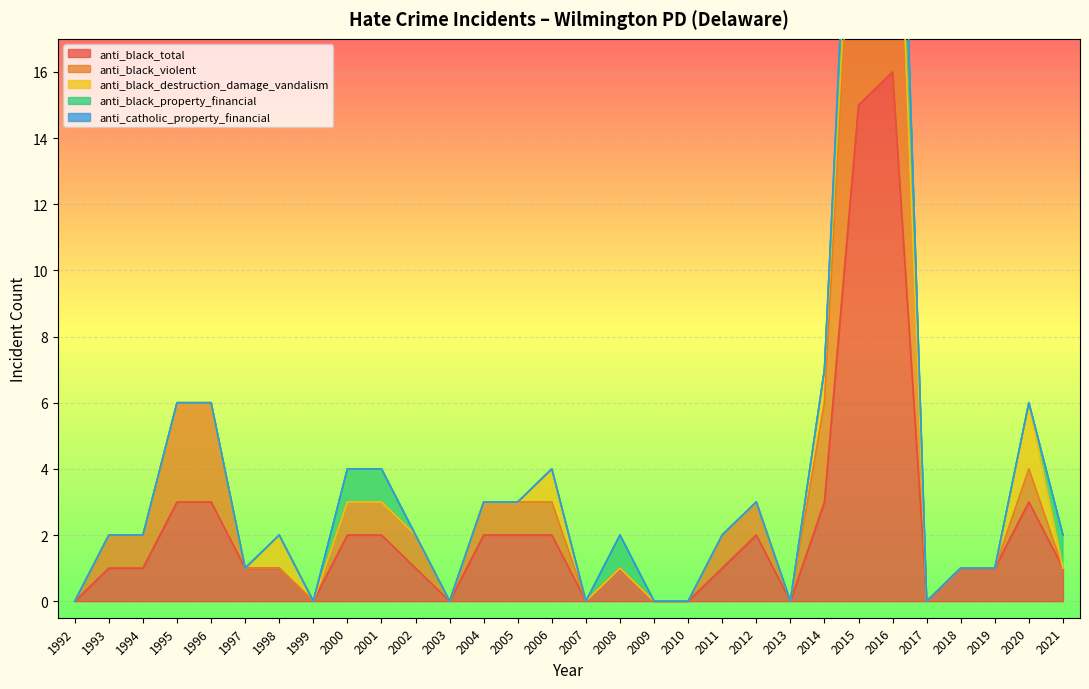

At which category is the sum across all series the highest?

2016